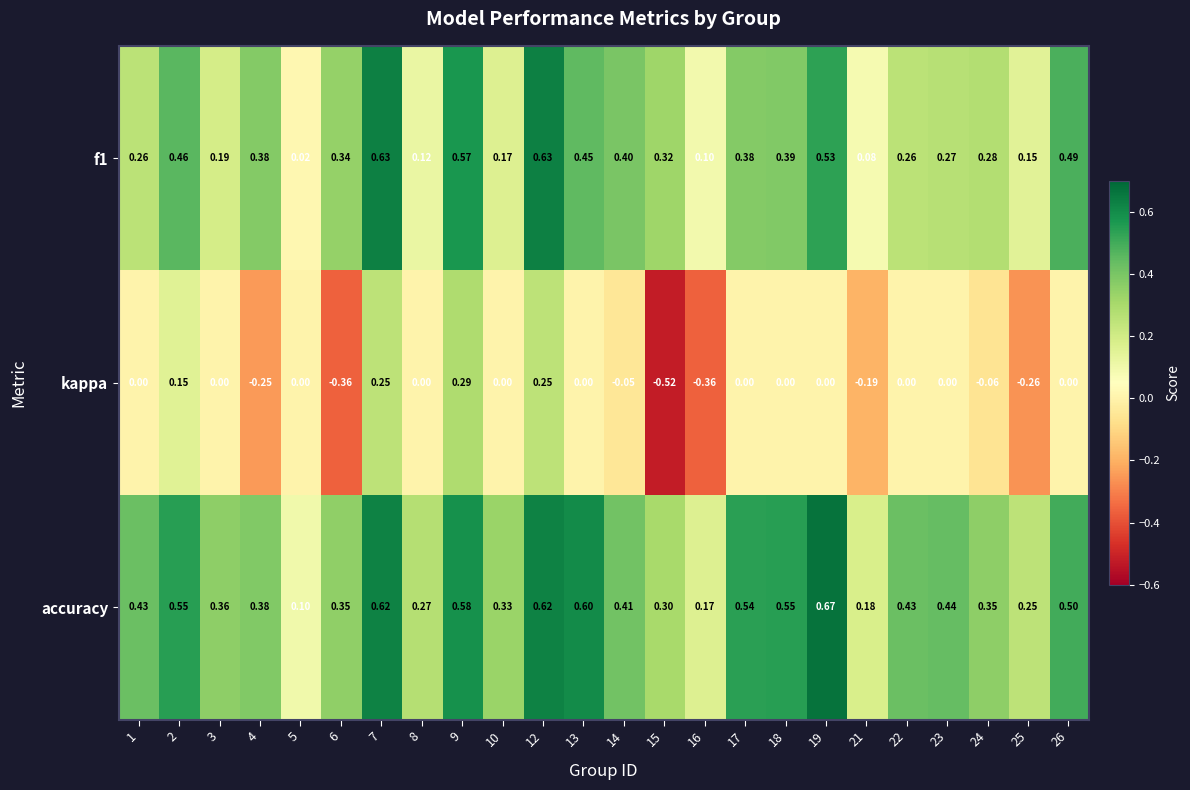

Which series changed the most between 15 and 18?

kappa